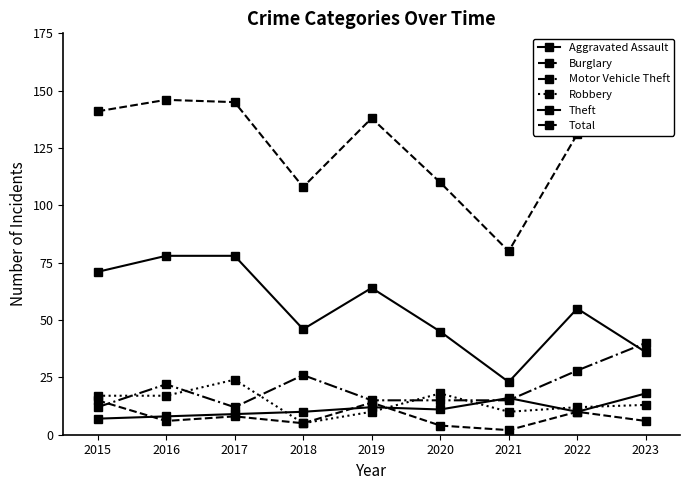

Reading right to left, extract all data points from this chart.

Aggravated Assault: 18	10	16	11	12	10	9	8	7
Burglary: 6	10	2	4	14	5	8	6	15
Motor Vehicle Theft: 40	28	15	15	15	26	12	22	12
Robbery: 13	12	10	18	10	5	24	17	17
Theft: 36	55	23	45	64	46	78	78	71
Total: 136	131	80	110	138	108	145	146	141